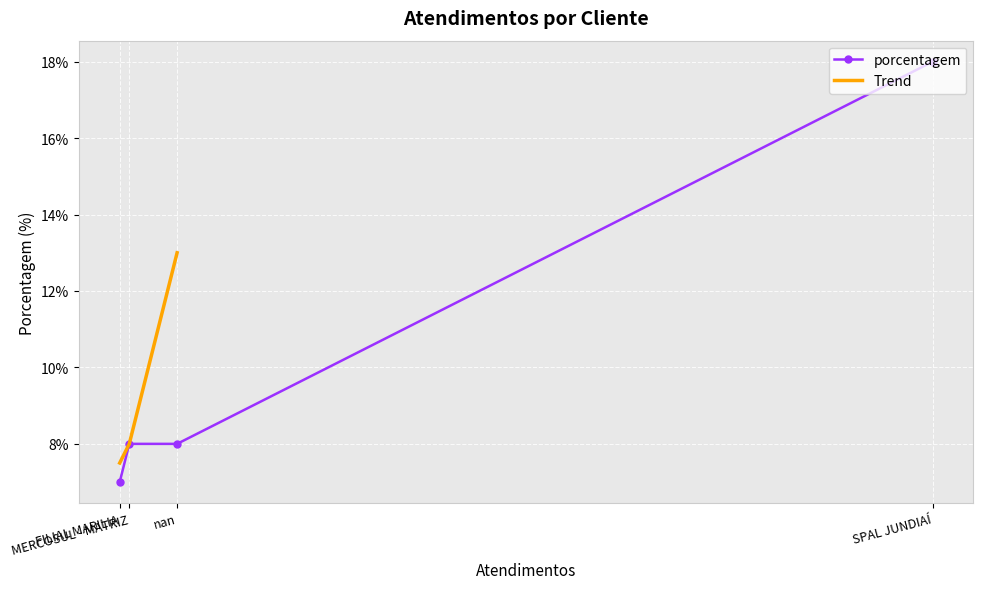

The chart shows a value of 28 at SPAL JUNDIAÍ. True or false?

False